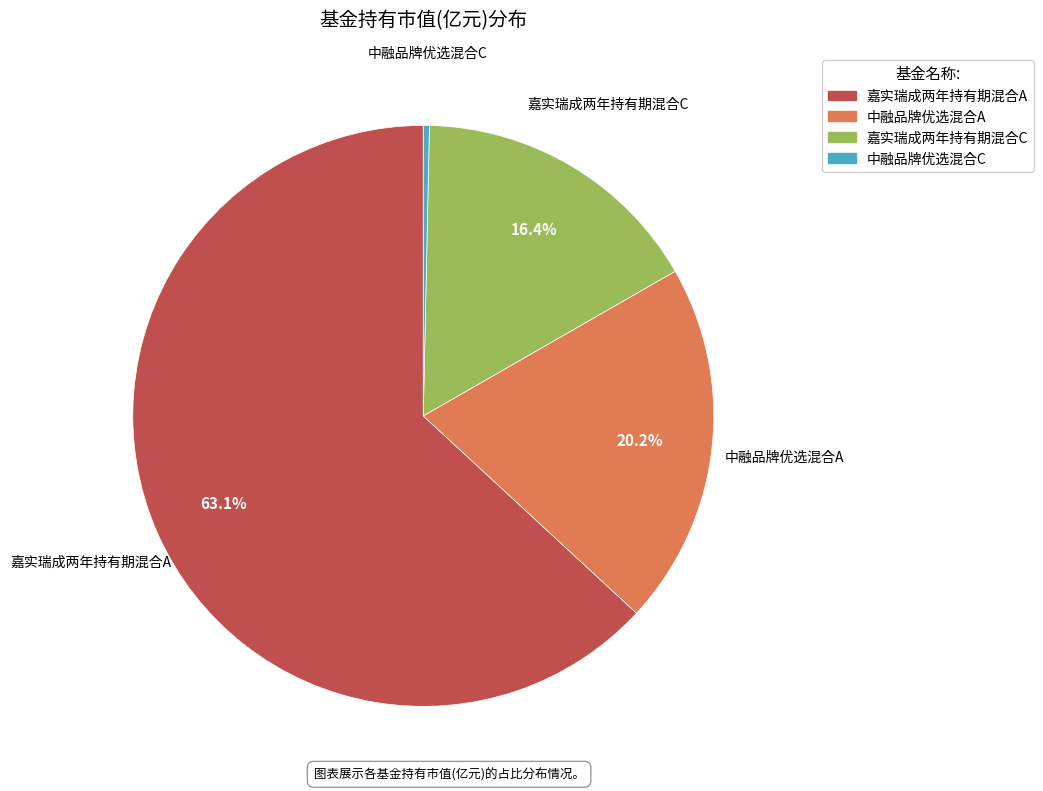

True or false: 嘉实瑞成两年持有期混合C accounts for 16% of the total.

True